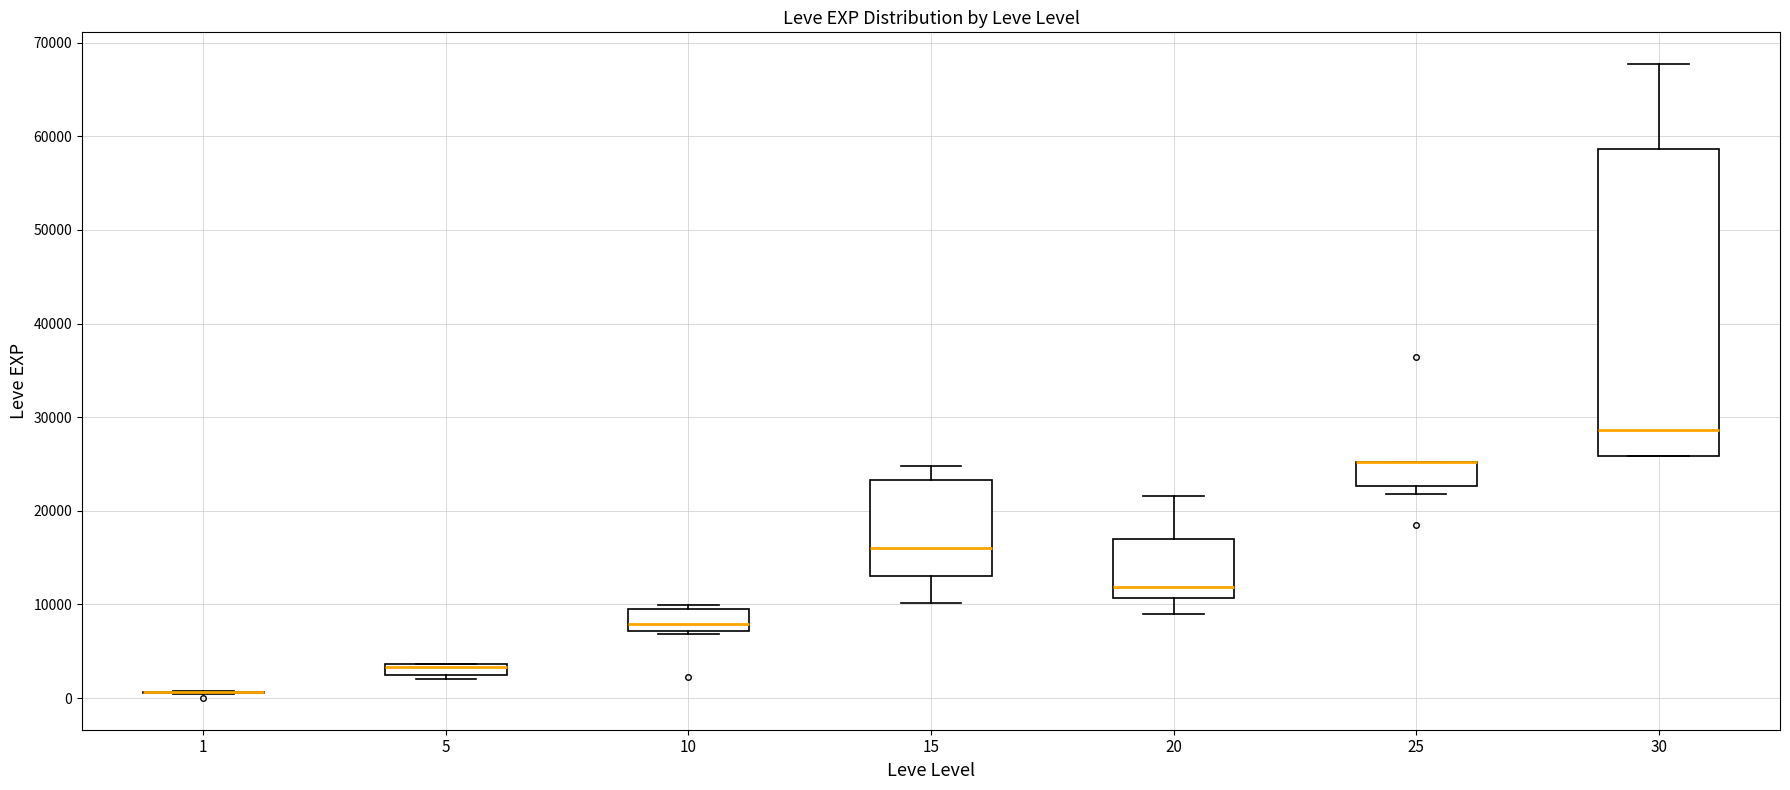

Which box is the tallest, from its lower edge to its upper edge?

30